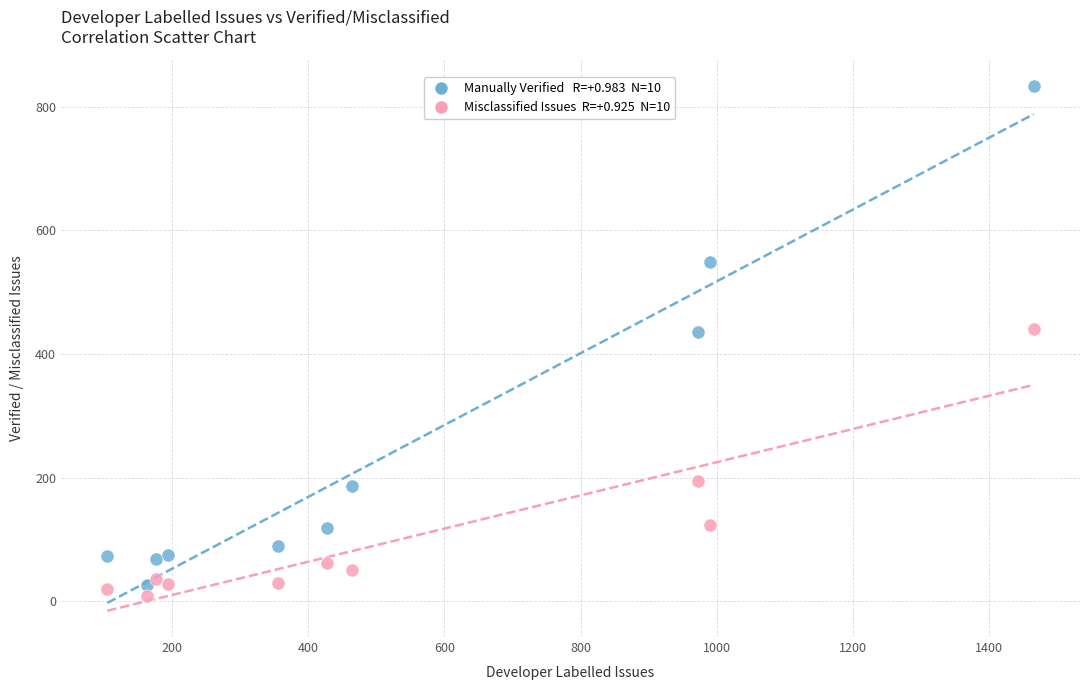

Across all data points, what is the range of X values (max minus min)?

1360